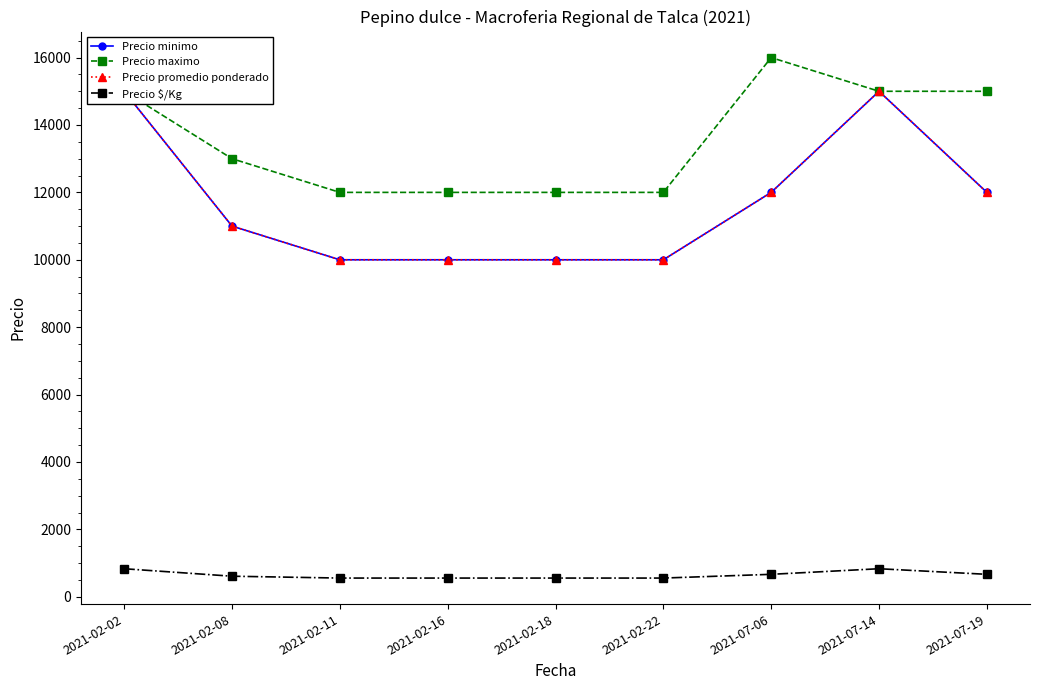

What is the maximum value for Precio minimo?

15000